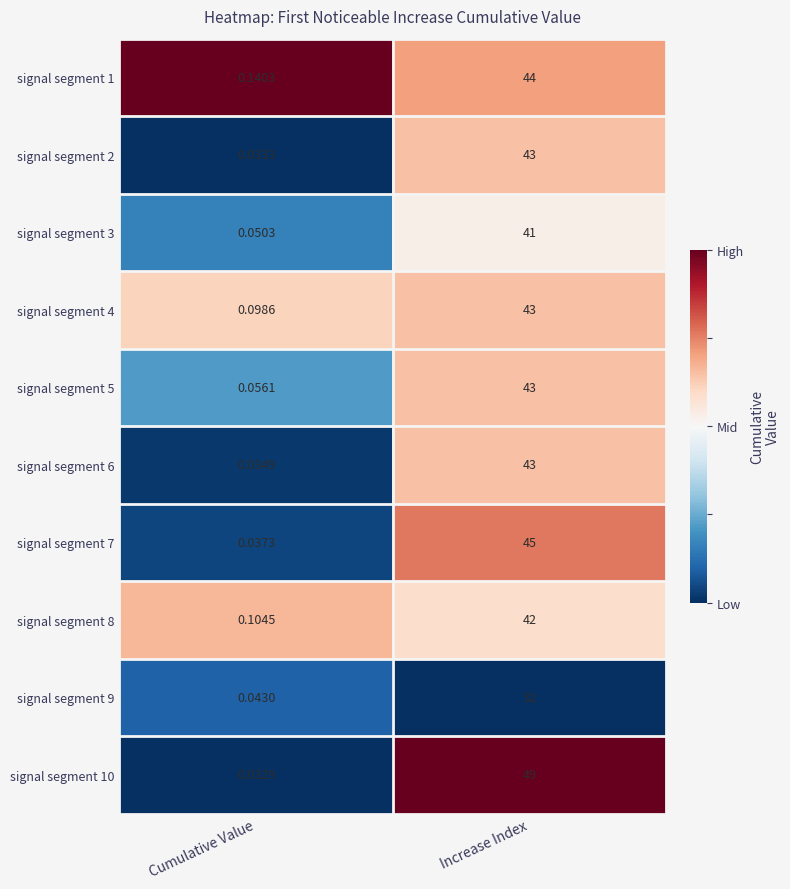

At which label is signal segment 5 closest to 21?

Cumulative Value